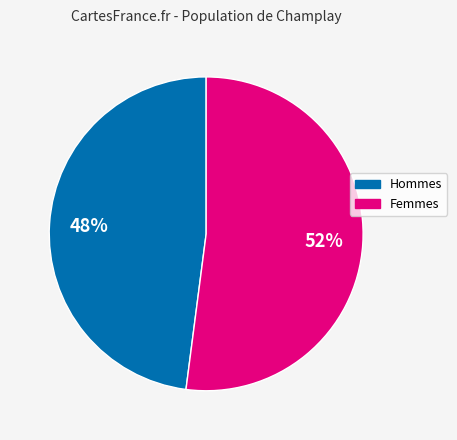

To the nearest percent, what portion does Hommes represent?

48%